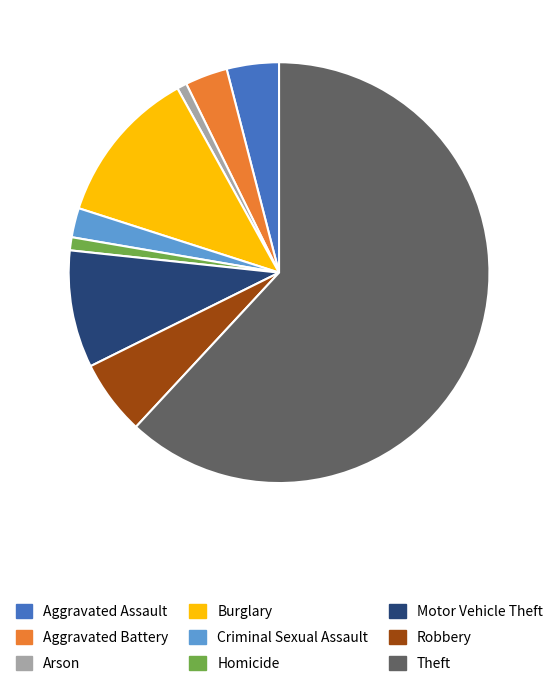

What is the ratio of the value at Homicide to the value at Arson?

1.3